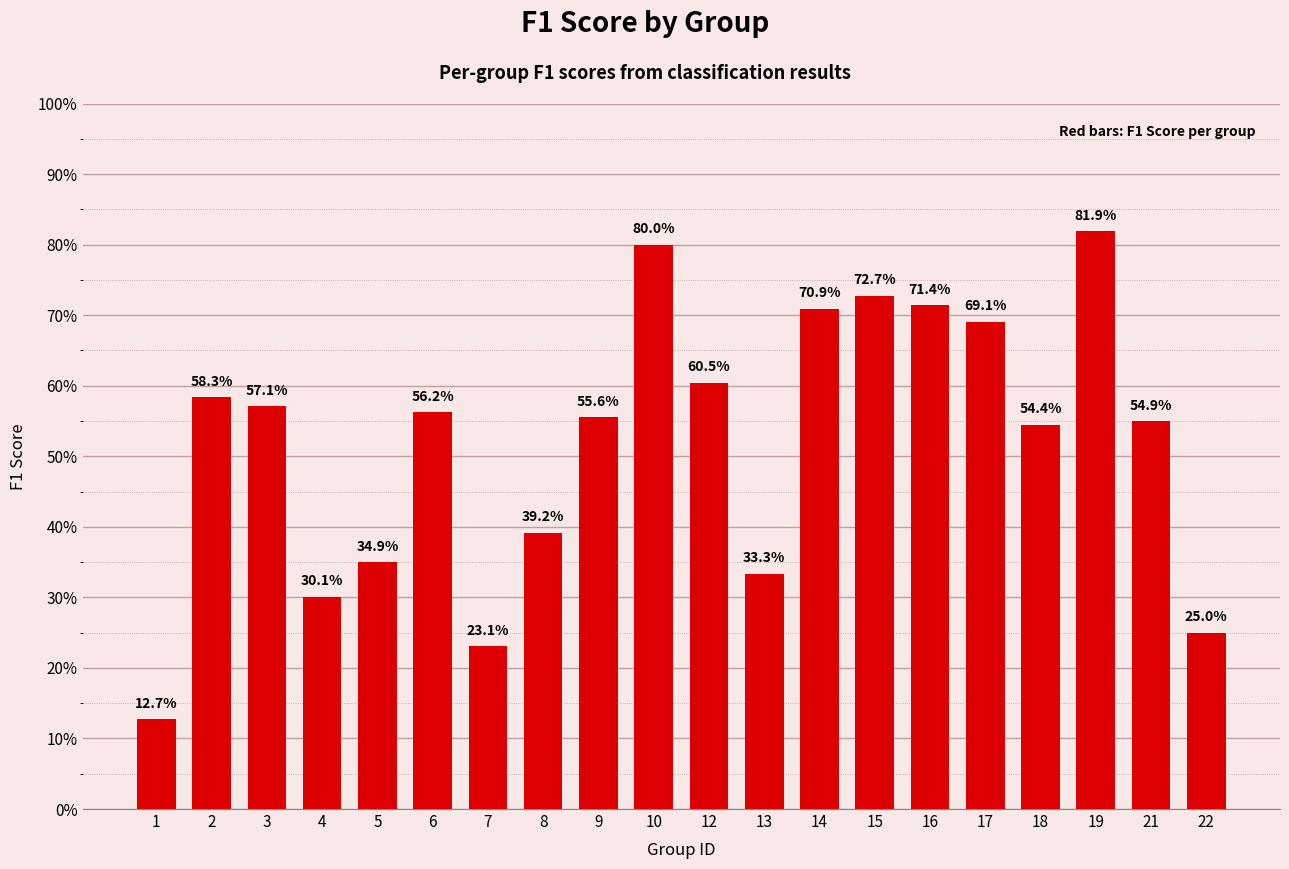

True or false: the data shows 0.1 at 7.

False